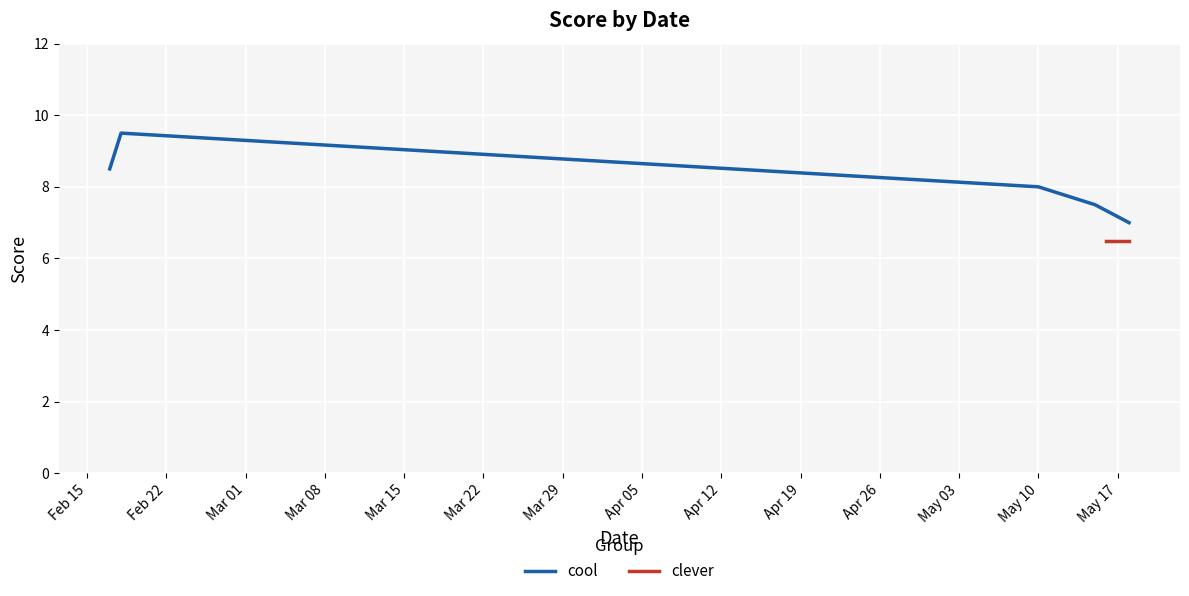

What is the lowest value of the cool series?

7.0